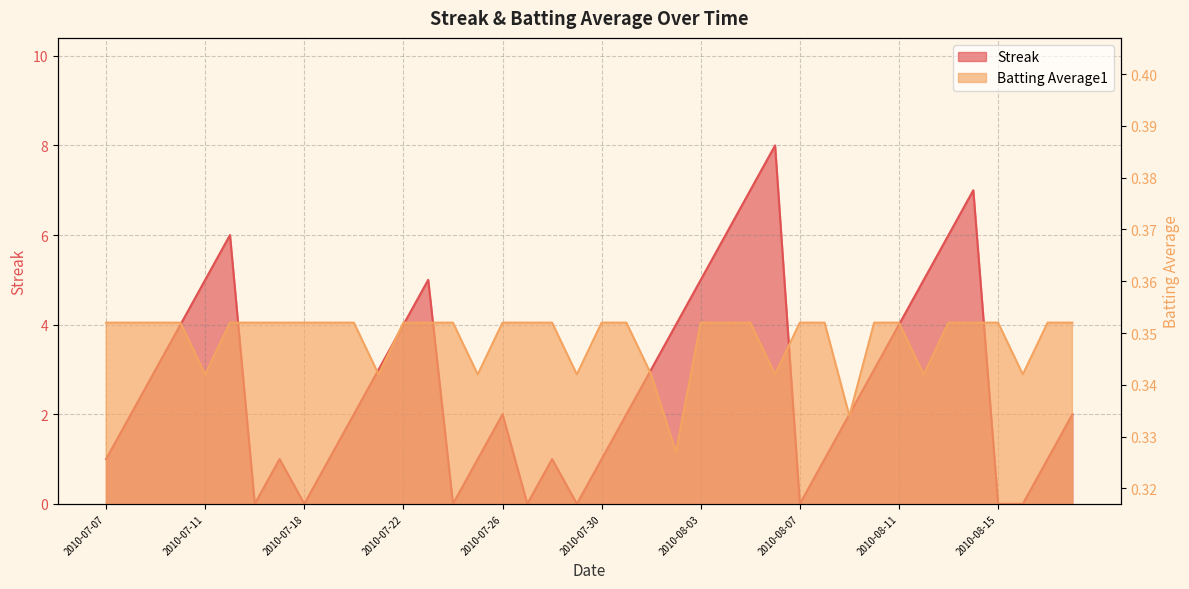

How many distinct data groups are displayed?

2